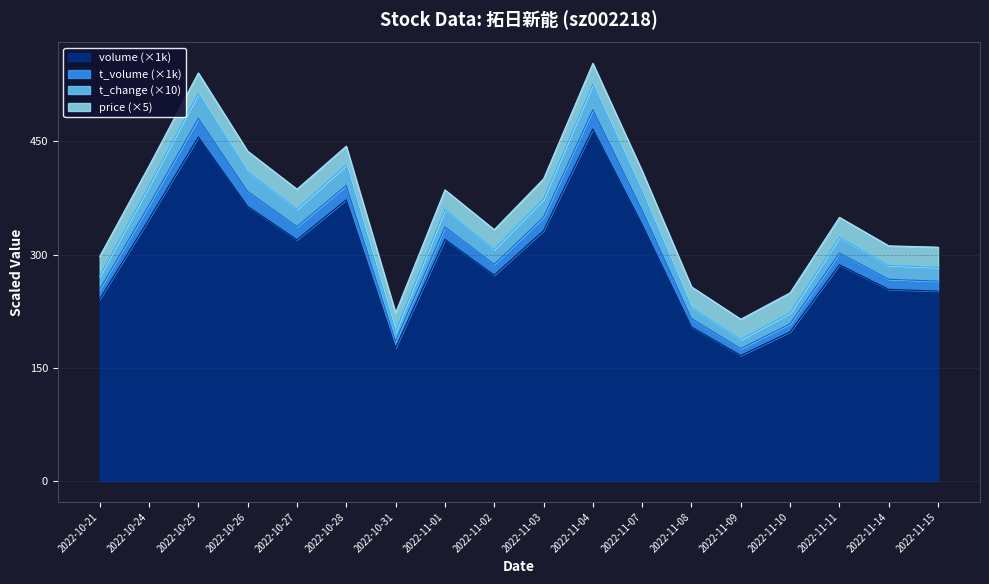

What is the average value of the volume series?

335.6